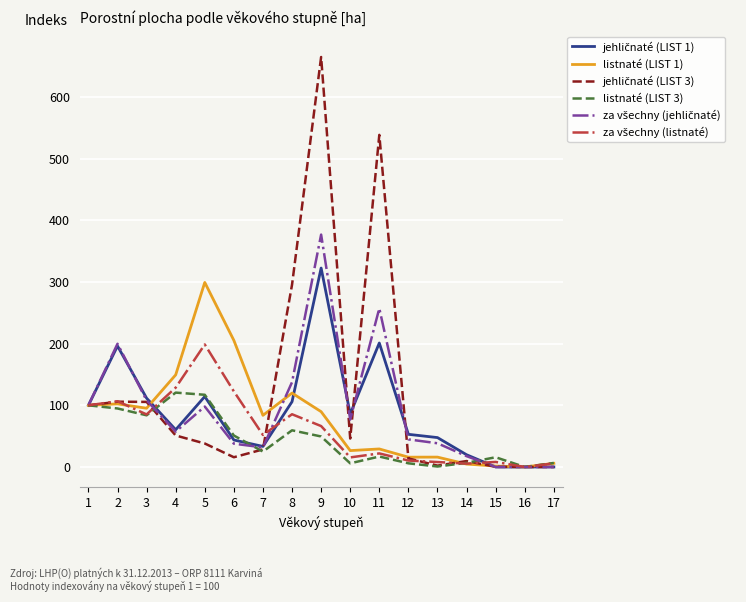

Is this an area chart (filled region under the line)?

No